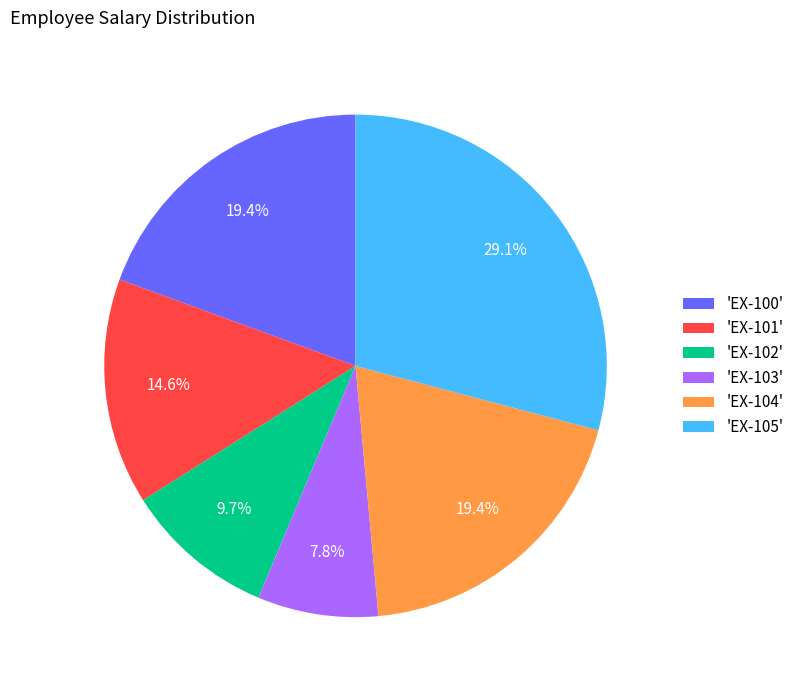

Is there any slice that represents more than half of the pie?

No